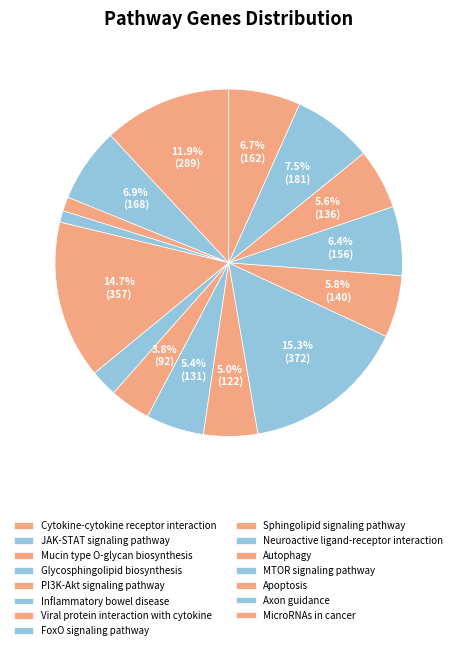

What portion of the pie excludes JAK-STAT signaling pathway?

93.1%